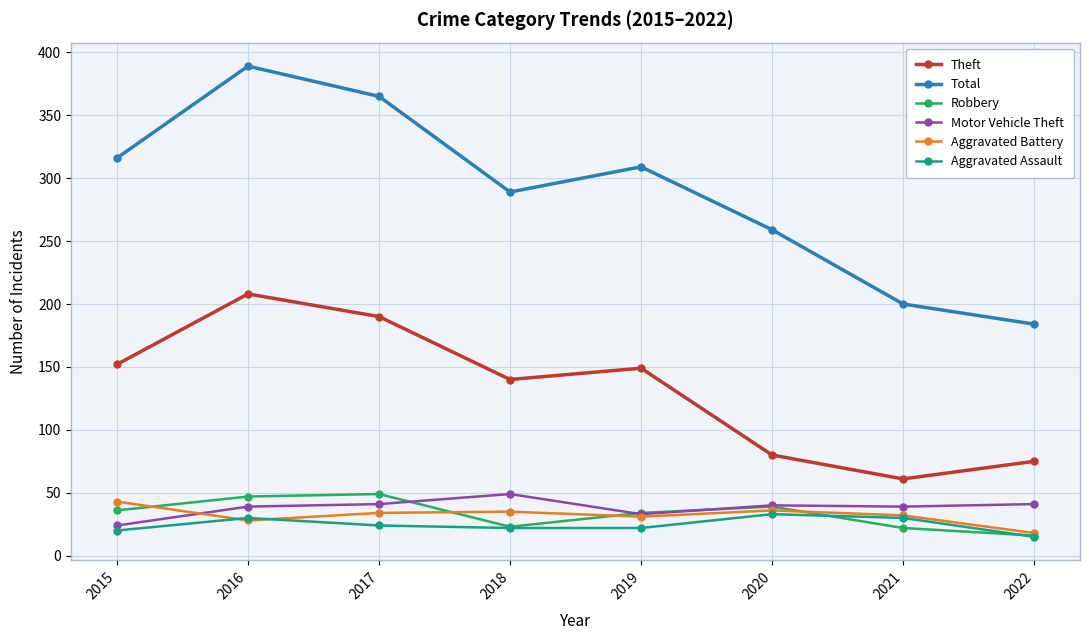

Which series has the largest range (max minus min)?

Total